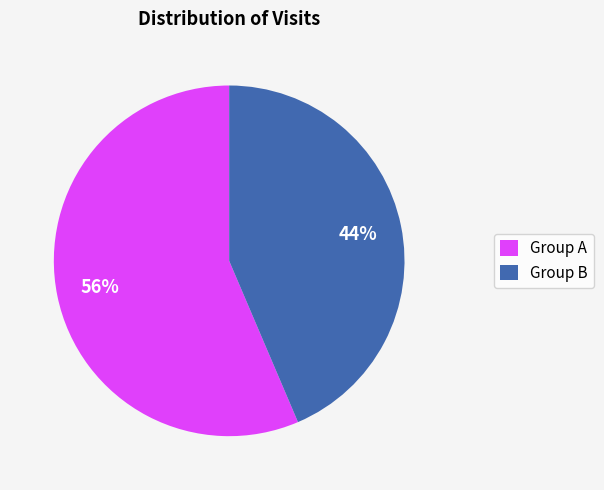

Between Group B and Group A, which is larger?

Group A